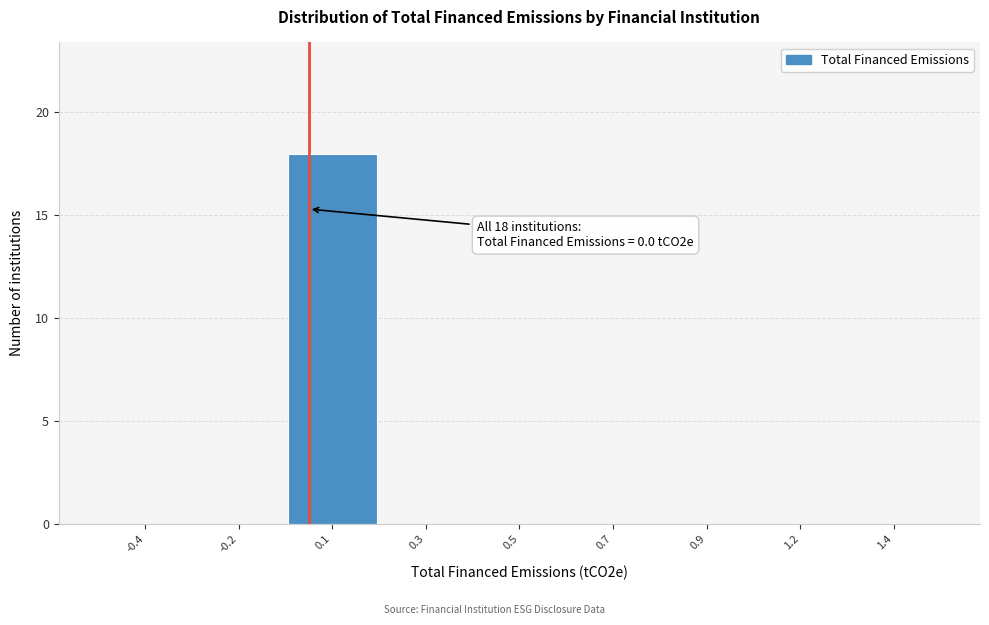

Reading left to right, list all the values displayed in this chart.

-0.4=0	-0.2=0	0.1=18	0.3=0	0.5=0	0.7=0	0.9=0	1.2=0	1.4=0